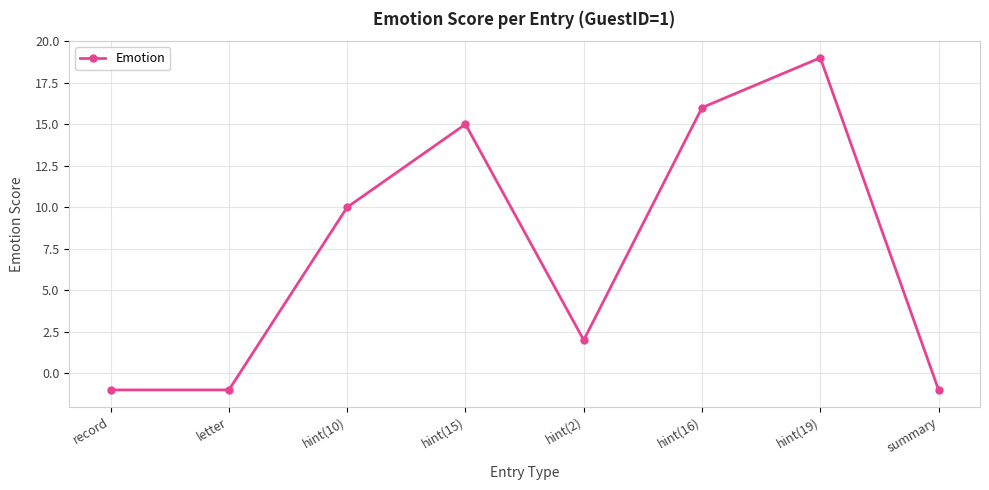

How many values are above zero?

5